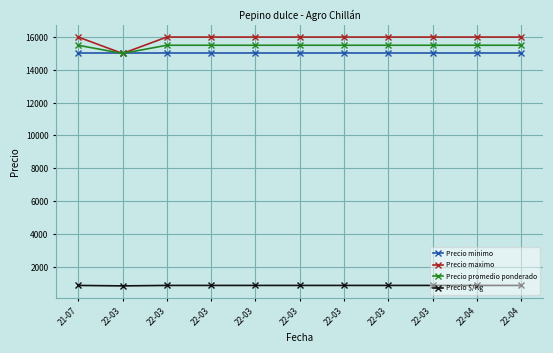

True or false: Precio $/Kg and Precio promedio ponderado cross at least once.

False